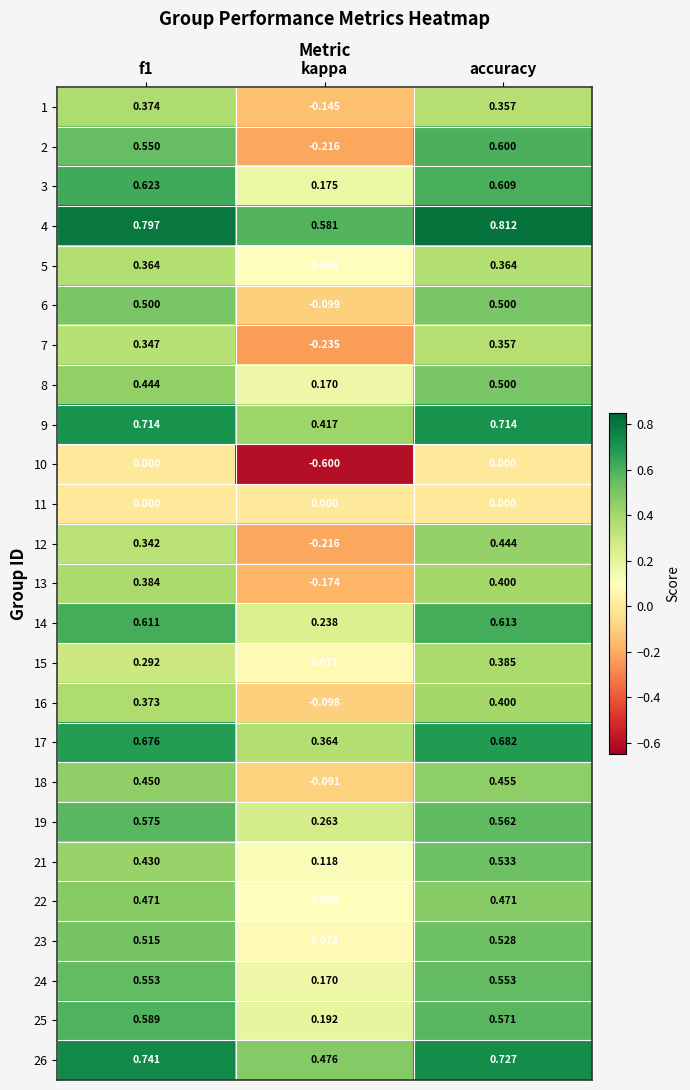

At which category is the sum across all series the highest?

accuracy